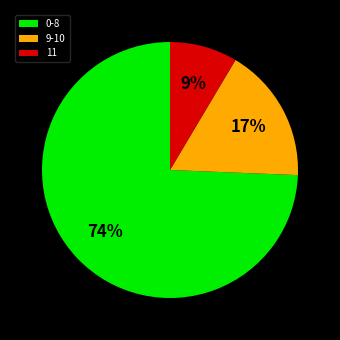

To the nearest percent, what portion does 11 represent?

9%